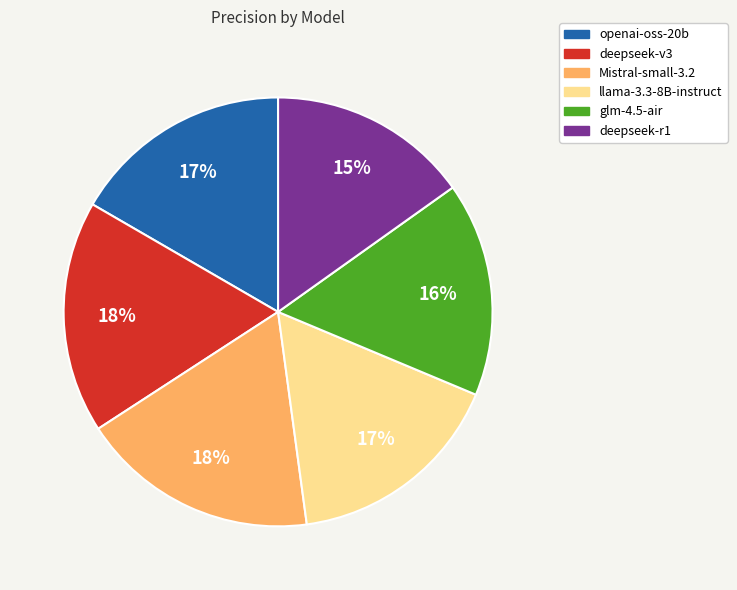

What percentage is the Mistral-small-3.2 slice, to the nearest percent?

18%